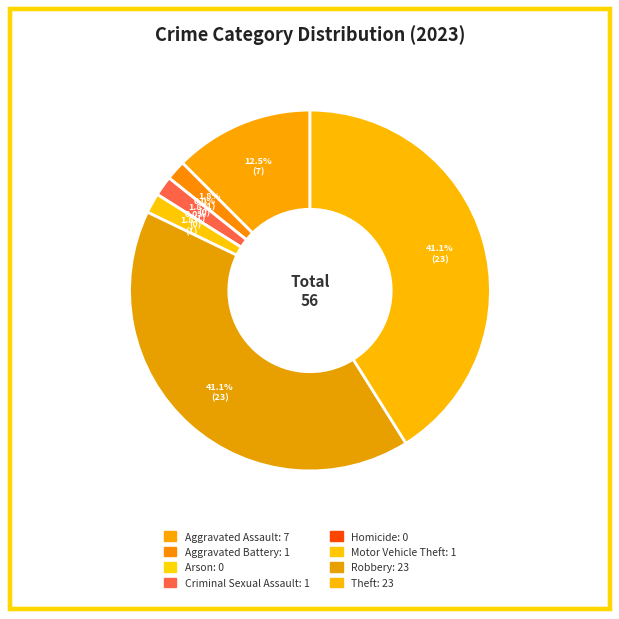

What is the smallest slice in the pie chart?

Arson